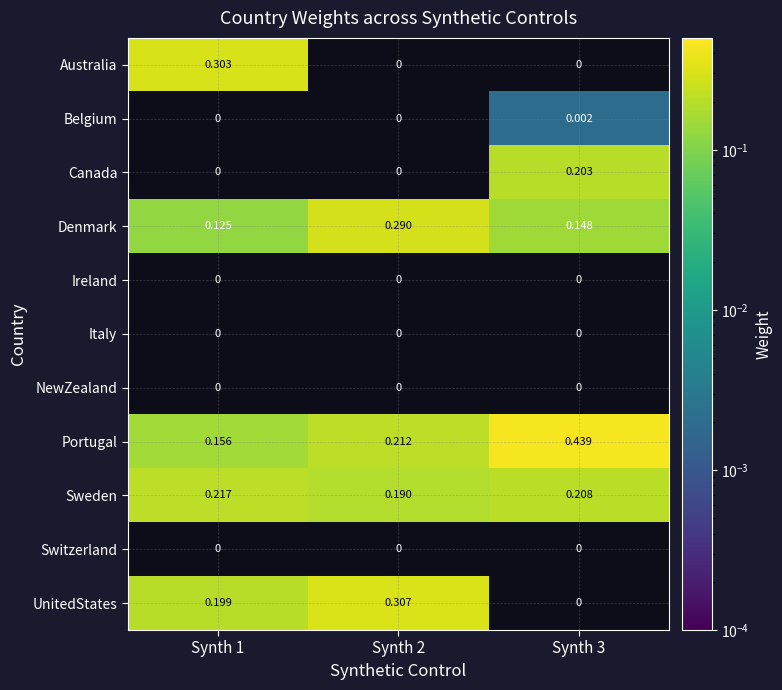

Is the value of UnitedStates at Synth 2 greater than the value of Portugal at Synth 2?

Yes